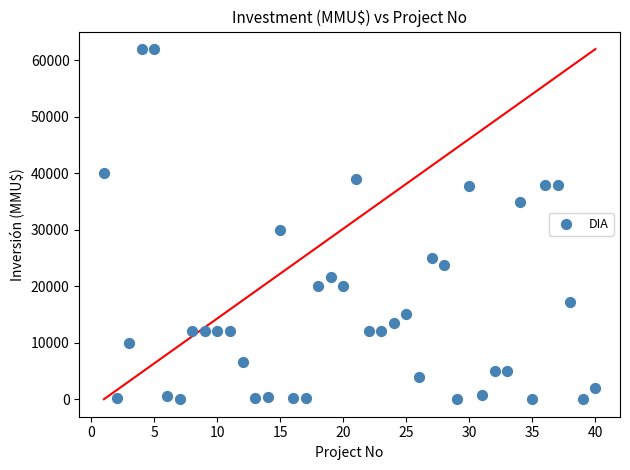

What is the range of Y values (max minus min)?

62000